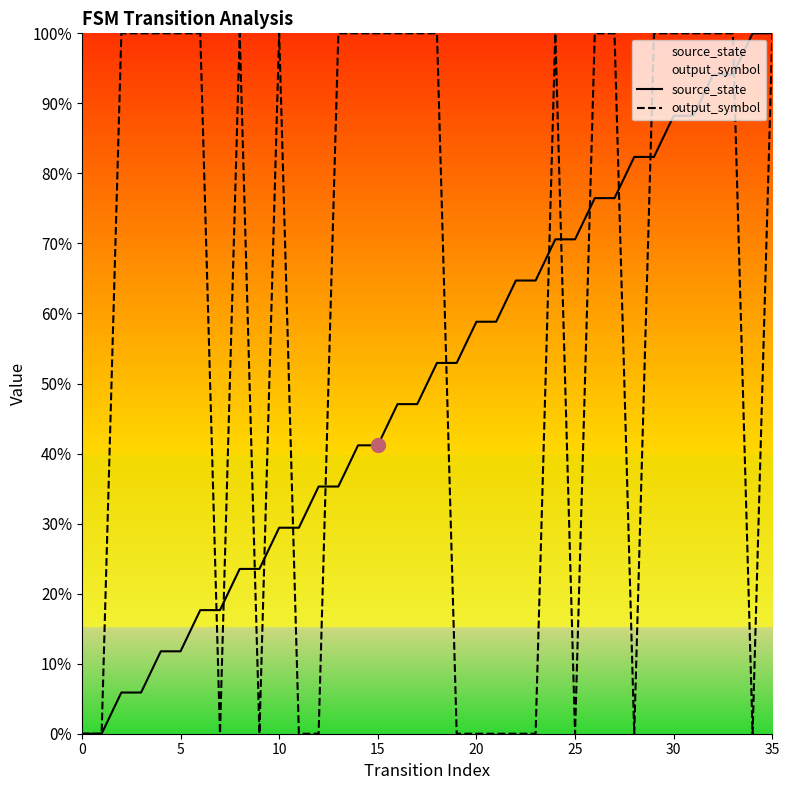

What is the greatest value displayed?

100.0